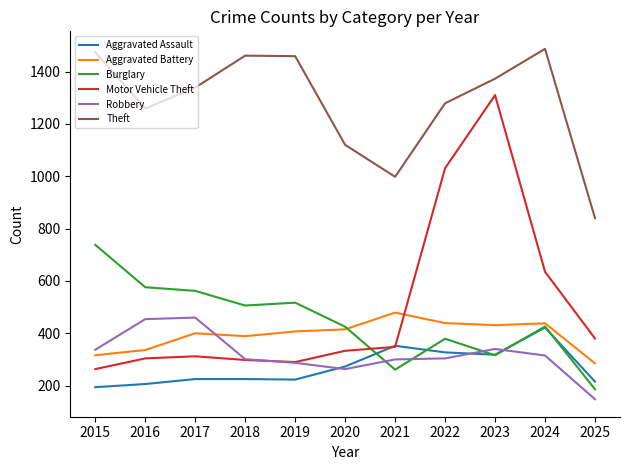

What is the difference between the maximum and minimum values in the Motor Vehicle Theft series?

1047